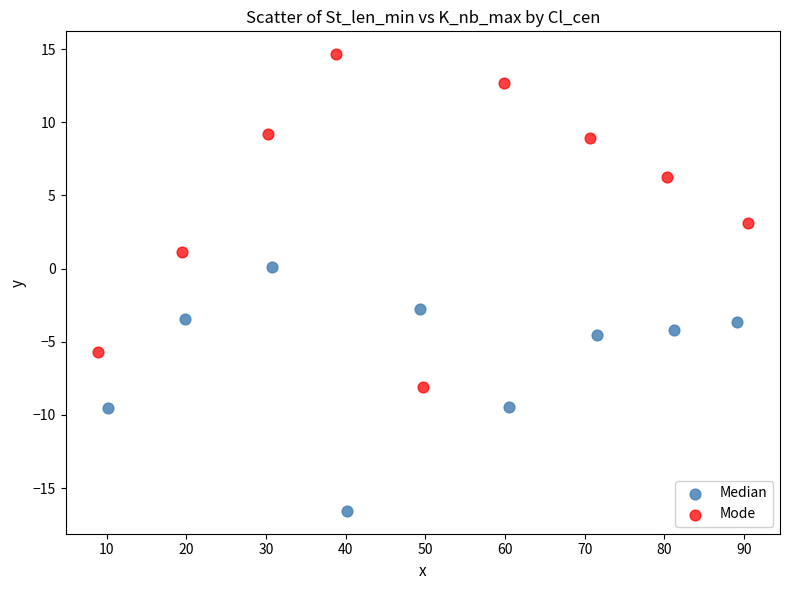

Which series reaches the maximum Y coordinate?

Mode